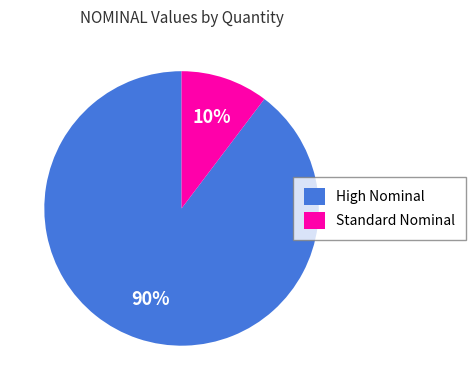

To the nearest percent, what is the average slice percentage?

50%